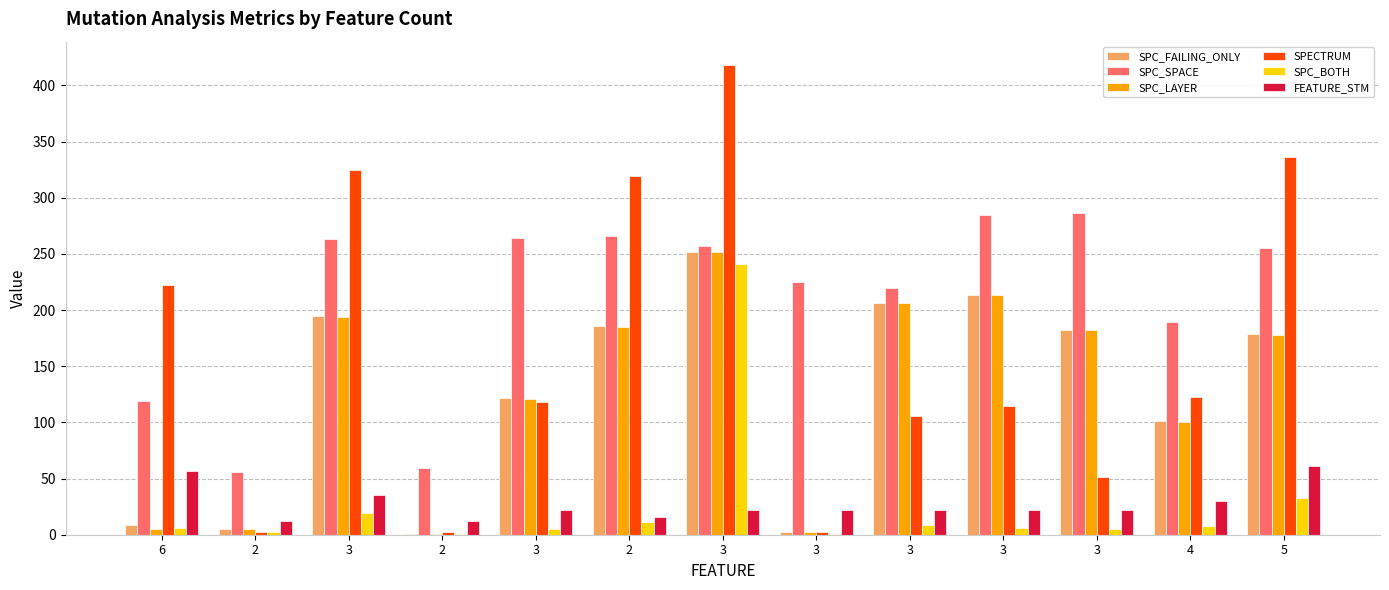

What is the minimum value shown in the chart?

1